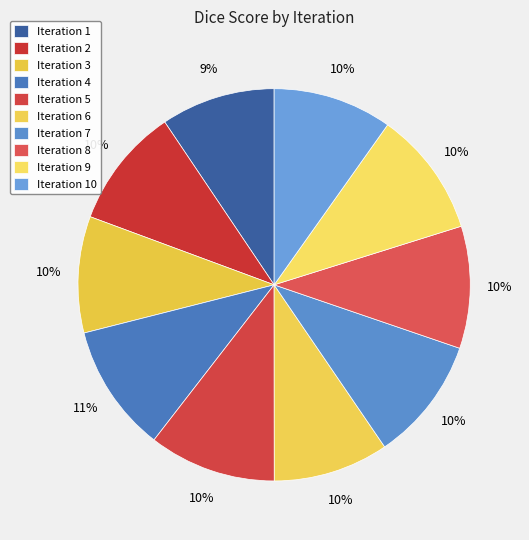

To the nearest percent, what percentage of the pie is Iteration 6?

10%